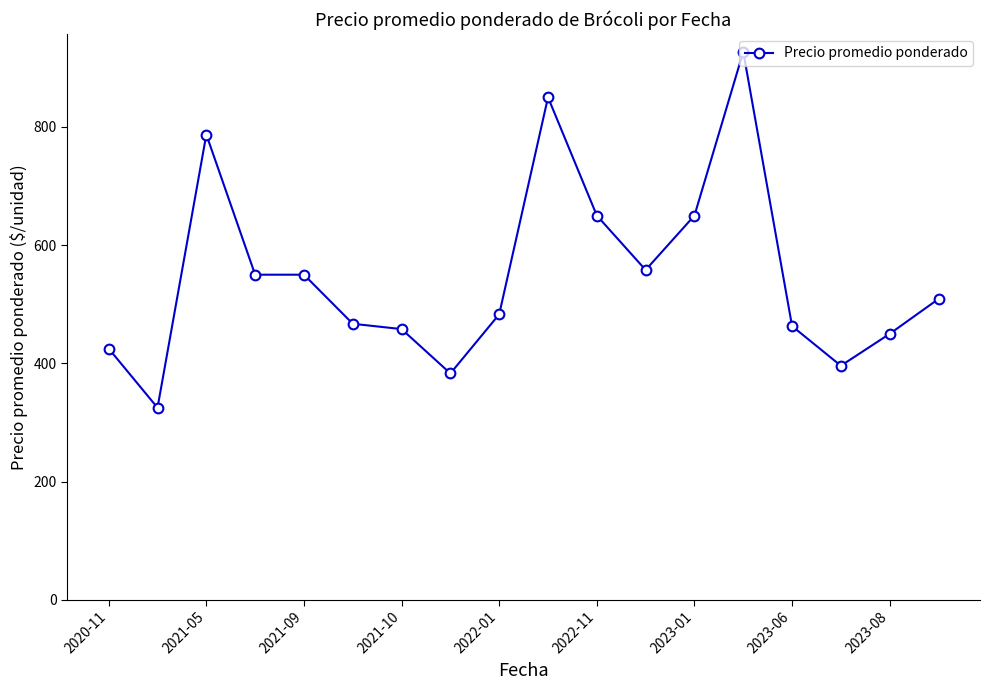

How many categories are shown in the chart?

18